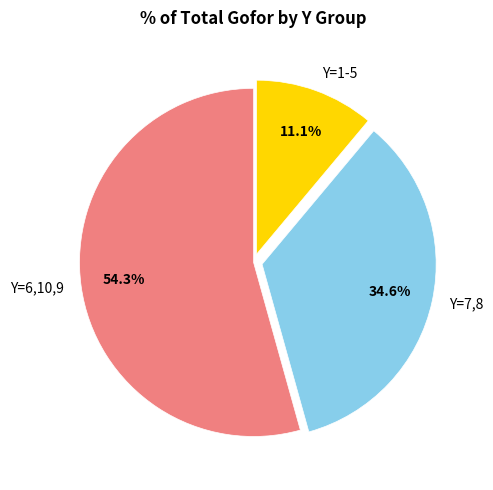

Which category accounts for the majority?

Y=6,10,9